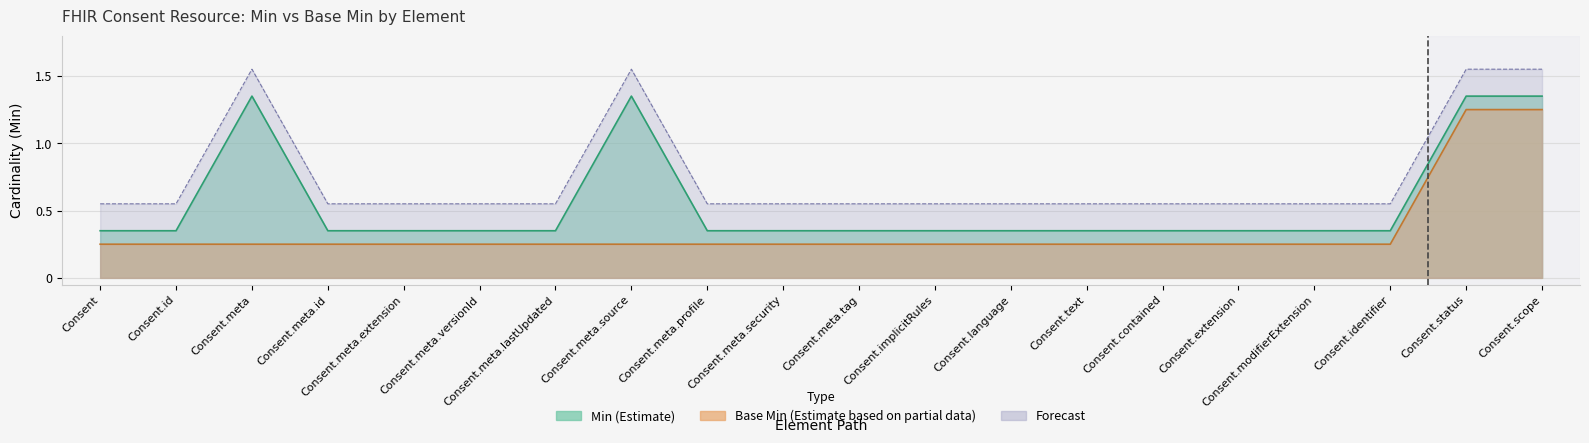

Which label corresponds to the largest value in the chart?

Consent.meta